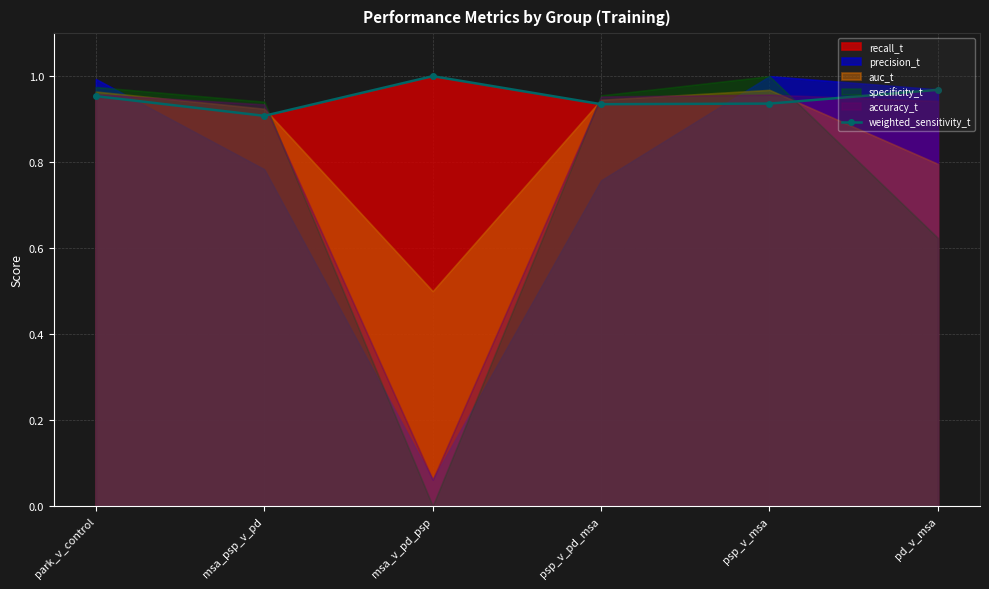

Reading right to left, extract all data points from this chart.

pd_v_msa=1.0	psp_v_msa=0.9	psp_v_pd_msa=0.9	msa_v_pd_psp=1.0	msa_psp_v_pd=0.9	park_v_control=1.0